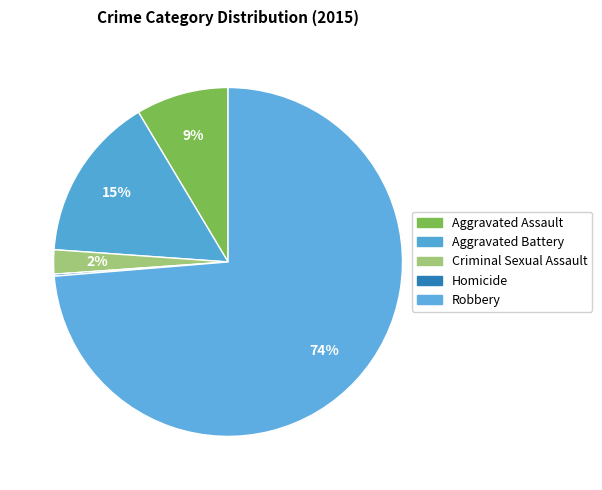

Does any single category account for the majority?

Yes